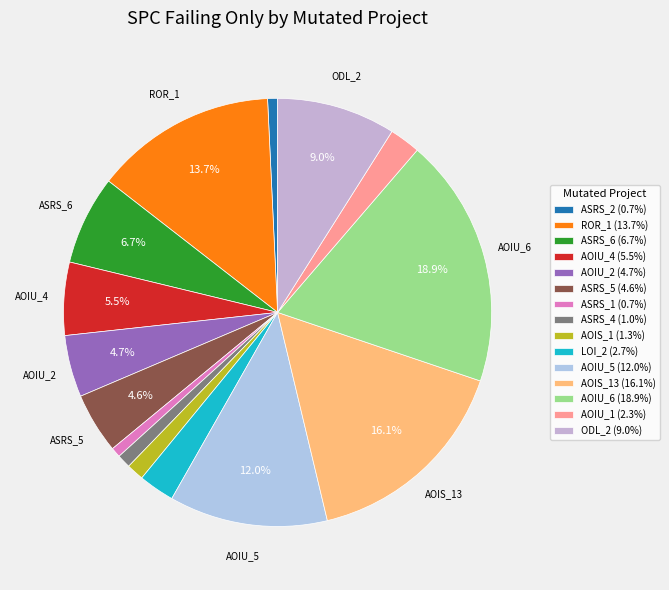

Does any single category account for the majority?

No